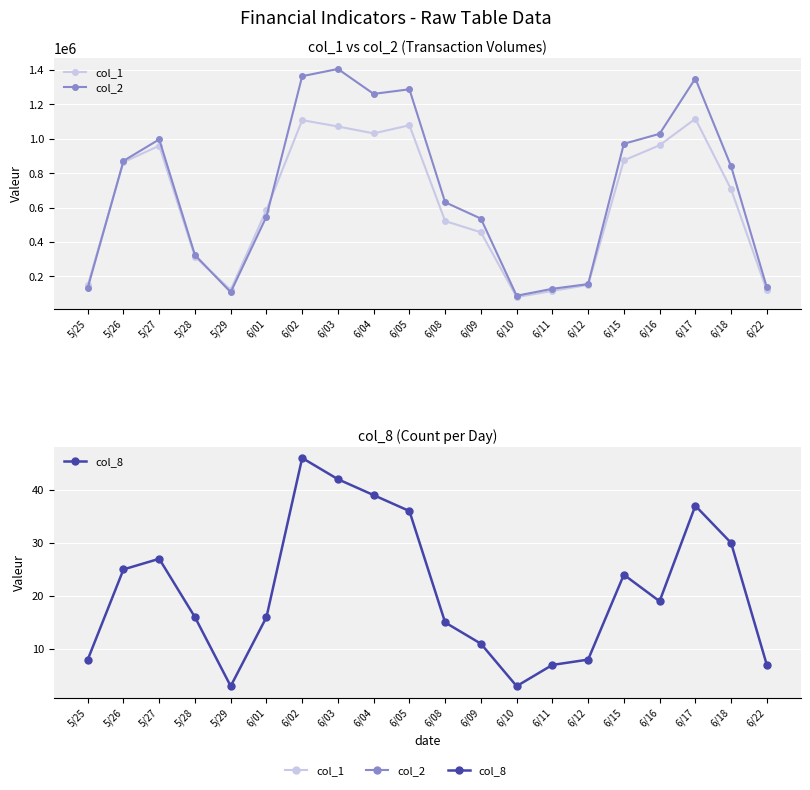

True or false: col_1 has more than 0 points higher than both neighbors.

True